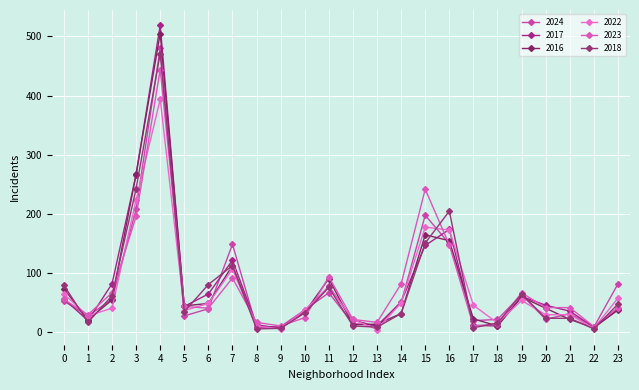

Is this an area chart (filled region under the line)?

No